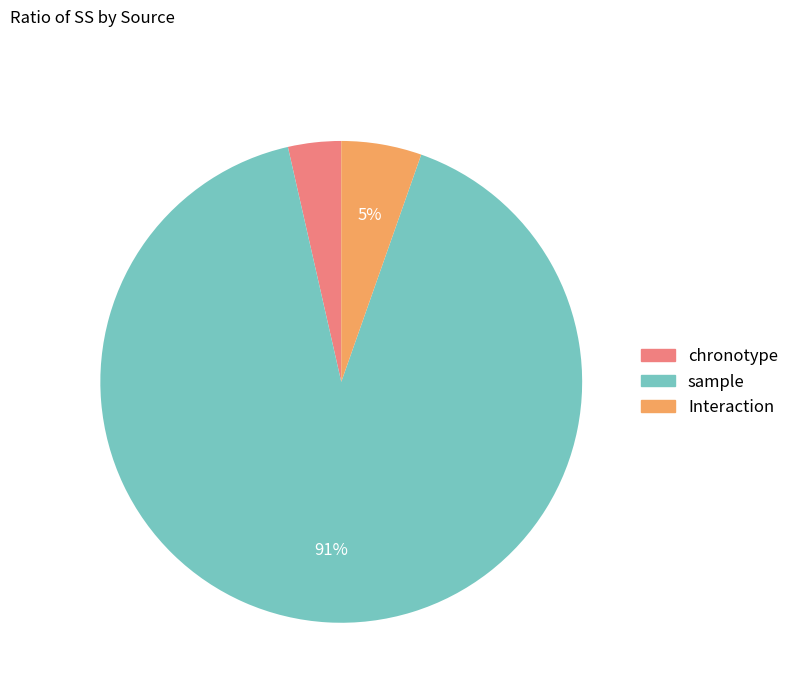

Does sample represent more than half of the total?

Yes